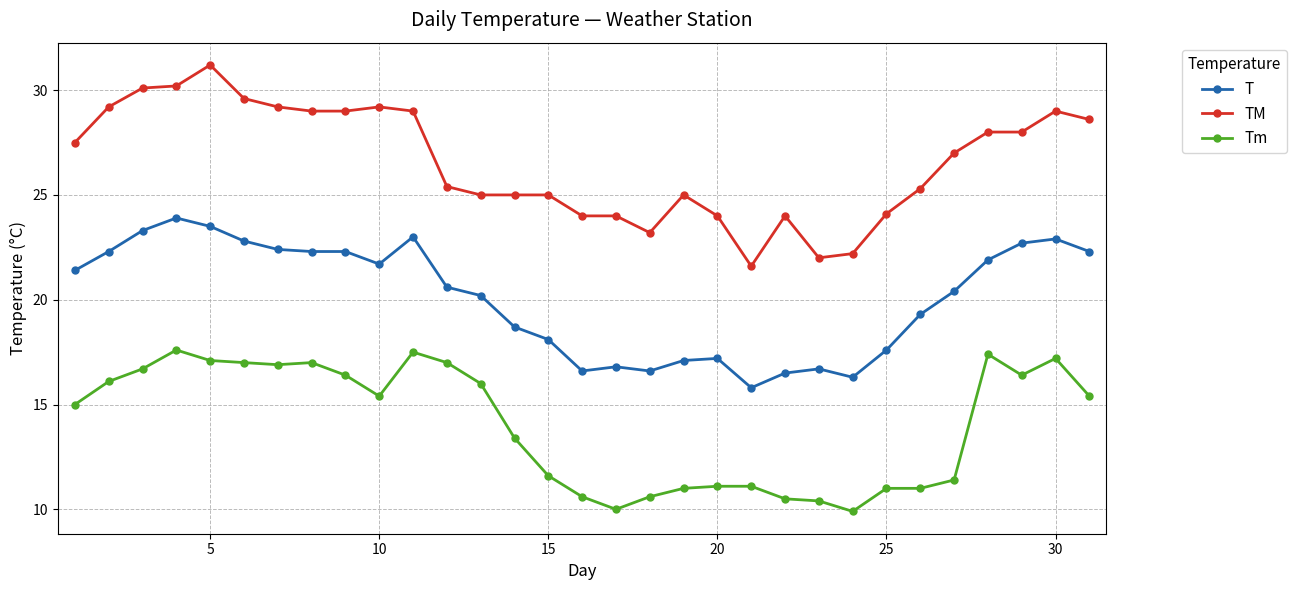

What is the maximum value for T?

23.9